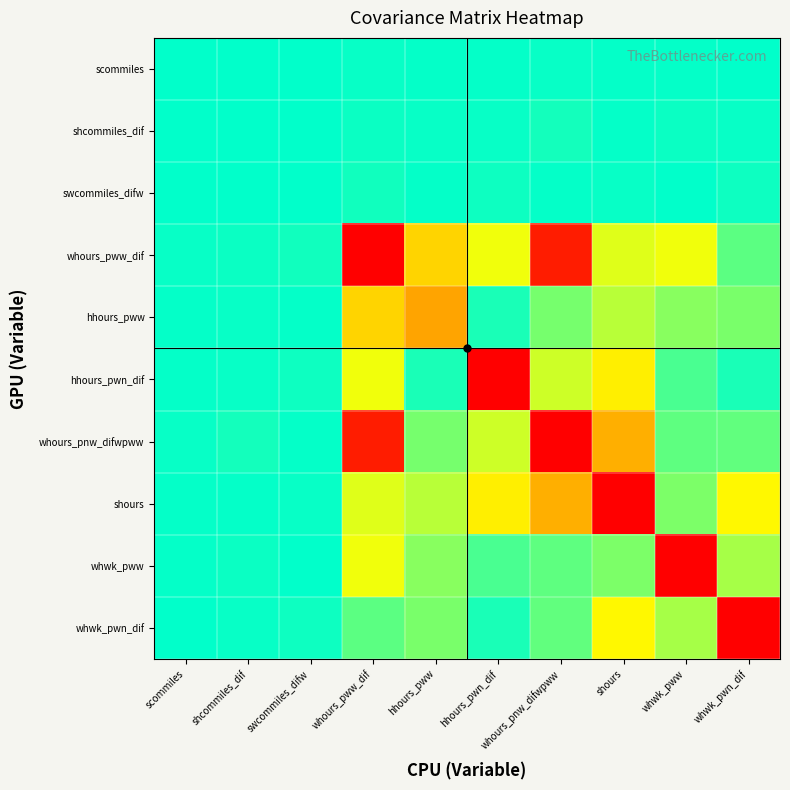

Reading right to left, what are all the values shown in this chart?

scommiles: whwk_pwn_dif=0.3	whwk_pww=-0.6	shours=-0.8	whours_pnw_difwpww=-1.3	hhours_pwn_dif=-0.6	hhours_pww=-0.5	whours_pww_dif=1.5	swcommiles_difw=0.1	shcommiles_dif=0.1	scommiles=0.1
shcommiles_dif: whwk_pwn_dif=1.3	whwk_pww=1.8	shours=-0.9	whours_pnw_difwpww=-3.1	hhours_pwn_dif=-1.1	hhours_pww=-1.0	whours_pww_dif=1.7	swcommiles_difw=0.1	shcommiles_dif=0.4	scommiles=0.1
swcommiles_difw: whwk_pwn_dif=-2.4	whwk_pww=0.0	shours=-1.5	whours_pnw_difwpww=-0.9	hhours_pwn_dif=-2.3	hhours_pww=-0.8	whours_pww_dif=3.0	swcommiles_difw=0.3	shcommiles_dif=0.1	scommiles=0.1
whours_pww_dif: whwk_pwn_dif=15.8	whwk_pww=-41.2	shours=-38.1	whours_pnw_difwpww=-121.4	hhours_pwn_dif=-41.1	hhours_pww=-58.4	whours_pww_dif=289.5	swcommiles_difw=3.0	shcommiles_dif=1.7	scommiles=1.5
hhours_pww: whwk_pwn_dif=-20.7	whwk_pww=-23.5	shours=31.5	whours_pnw_difwpww=20.1	hhours_pwn_dif=-4.5	hhours_pww=74.6	whours_pww_dif=-58.4	swcommiles_difw=-0.8	shcommiles_dif=-1.0	scommiles=-0.5
hhours_pwn_dif: whwk_pwn_dif=4.4	whwk_pww=-12.7	shours=49.1	whours_pnw_difwpww=35.0	hhours_pwn_dif=131.3	hhours_pww=-4.5	whours_pww_dif=-41.1	swcommiles_difw=-2.3	shcommiles_dif=-1.1	scommiles=-0.6
whours_pnw_difwpww: whwk_pwn_dif=-16.8	whwk_pww=-16.0	shours=71.4	whours_pnw_difwpww=284.3	hhours_pwn_dif=35.0	hhours_pww=20.1	whours_pww_dif=-121.4	swcommiles_difw=-0.9	shcommiles_dif=-3.1	scommiles=-1.3
shours: whwk_pwn_dif=-46.0	whwk_pww=-21.1	shours=200.6	whours_pnw_difwpww=71.4	hhours_pwn_dif=49.1	hhours_pww=31.5	whours_pww_dif=-38.1	swcommiles_difw=-1.5	shcommiles_dif=-0.9	scommiles=-0.8
whwk_pww: whwk_pwn_dif=28.4	whwk_pww=134.8	shours=-21.1	whours_pnw_difwpww=-16.0	hhours_pwn_dif=-12.7	hhours_pww=-23.5	whours_pww_dif=-41.2	swcommiles_difw=0.0	shcommiles_dif=1.8	scommiles=-0.6
whwk_pwn_dif: whwk_pwn_dif=196.5	whwk_pww=28.4	shours=-46.0	whours_pnw_difwpww=-16.8	hhours_pwn_dif=4.4	hhours_pww=-20.7	whours_pww_dif=15.8	swcommiles_difw=-2.4	shcommiles_dif=1.3	scommiles=0.3